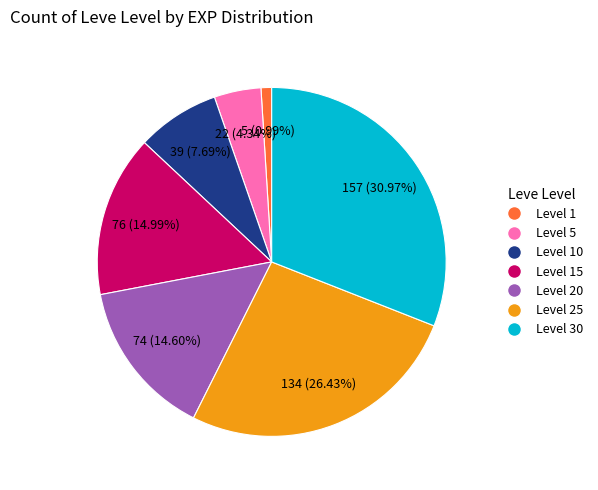

Between Level 5 and Level 20, which is larger?

Level 20